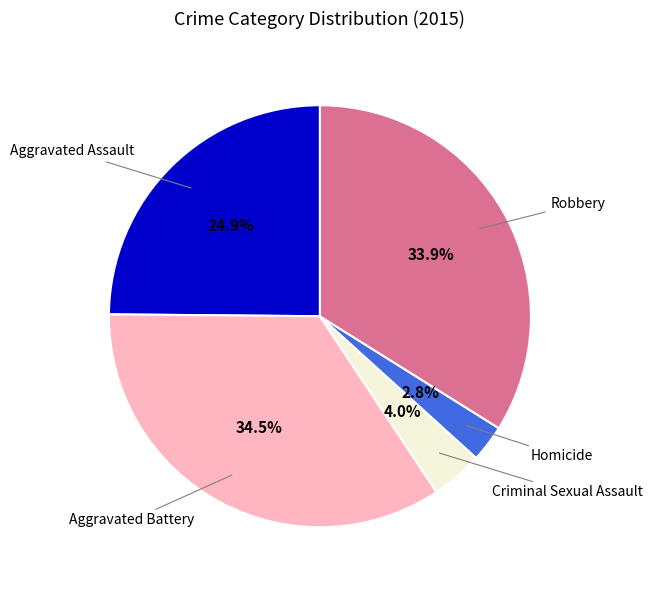

Is there a majority slice in this chart?

No